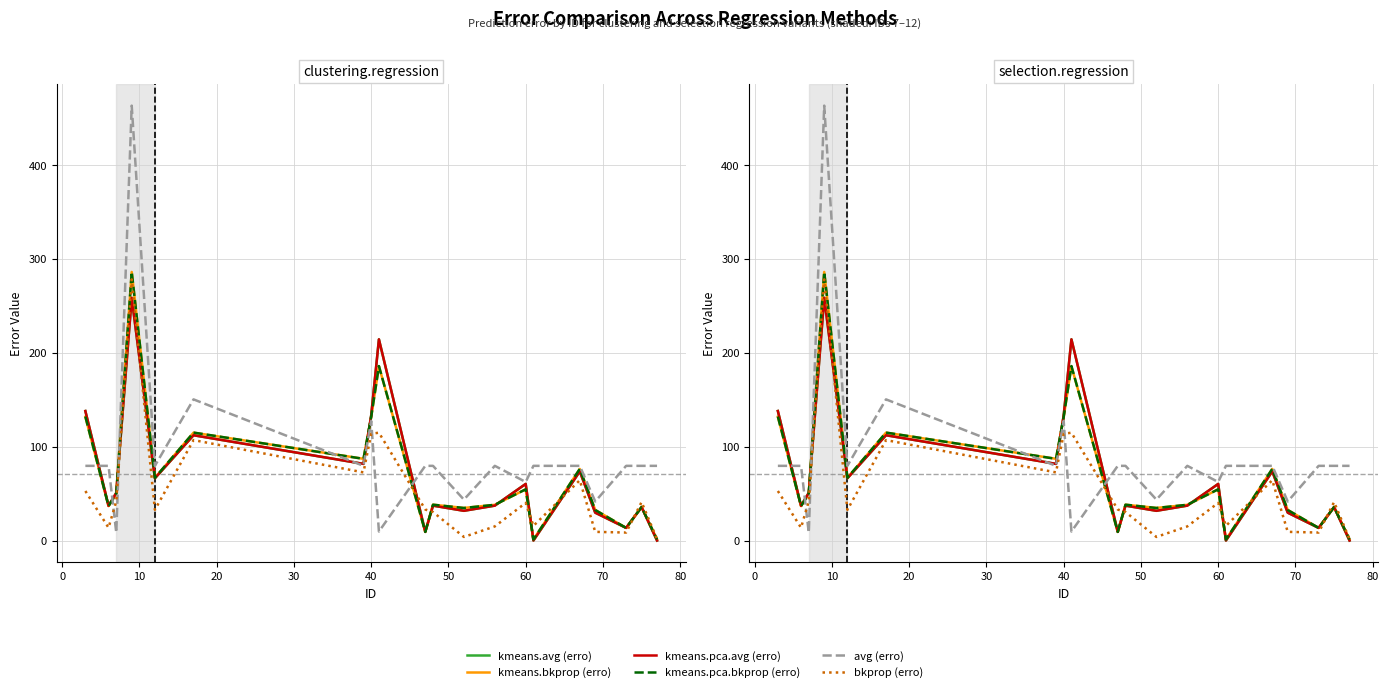

Count the number of categories in the chart.

20